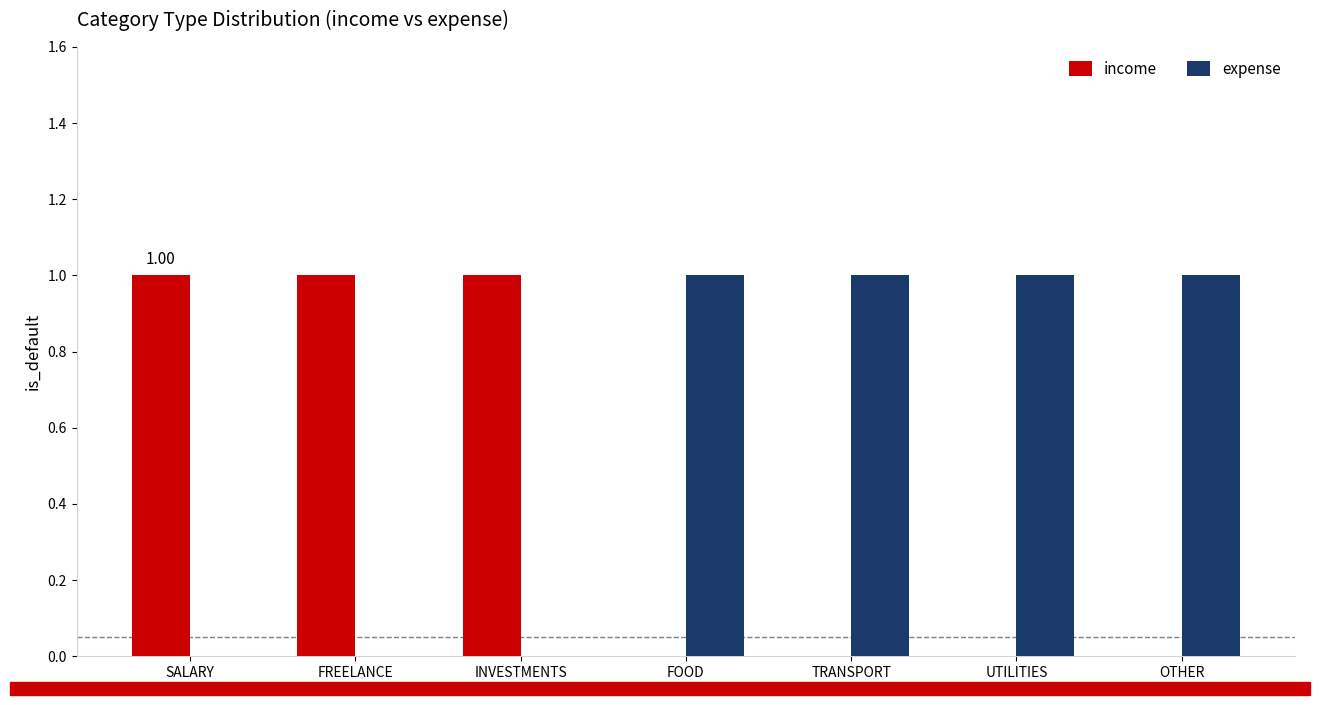

What is the sum of all income values?

3